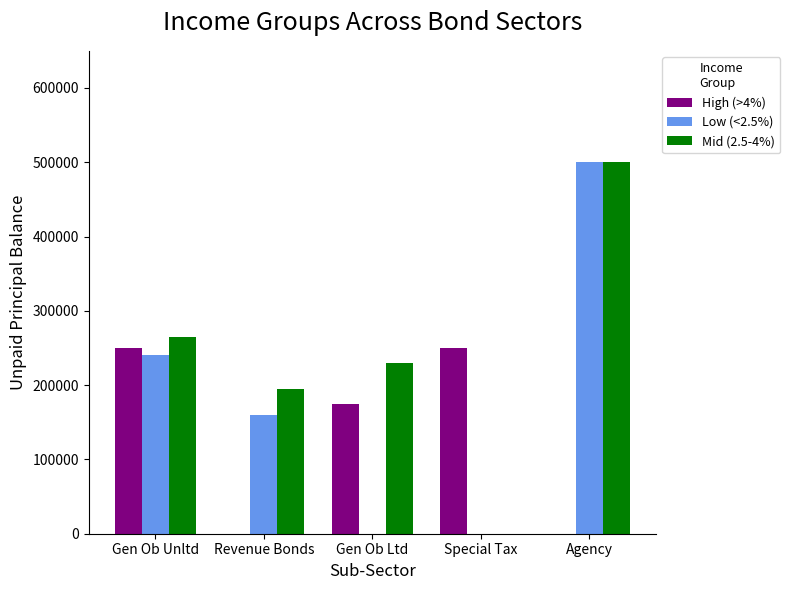

How many distinct data groups are displayed?

3